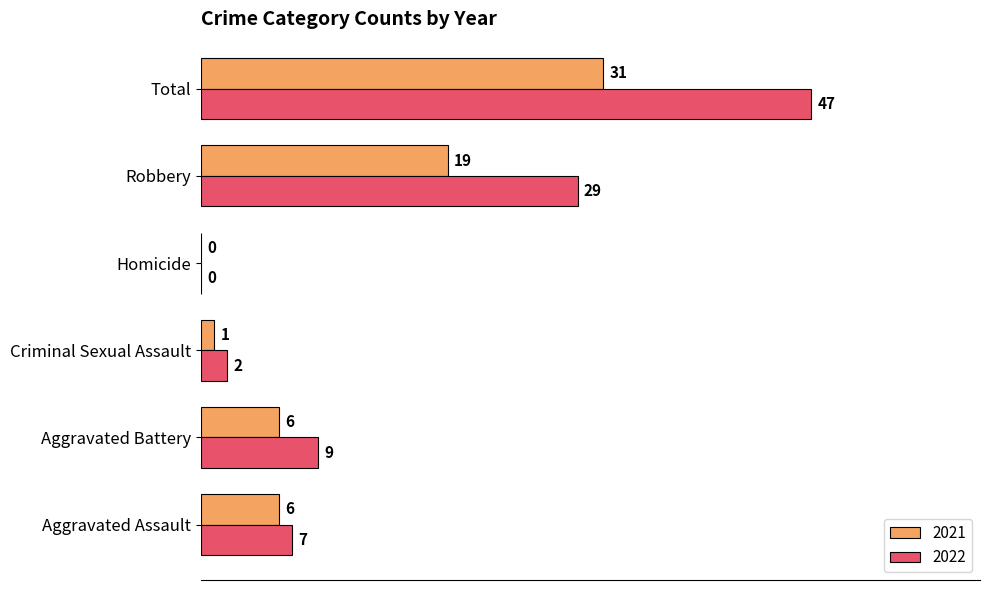

Read the 2022 value at Aggravated Battery.

9